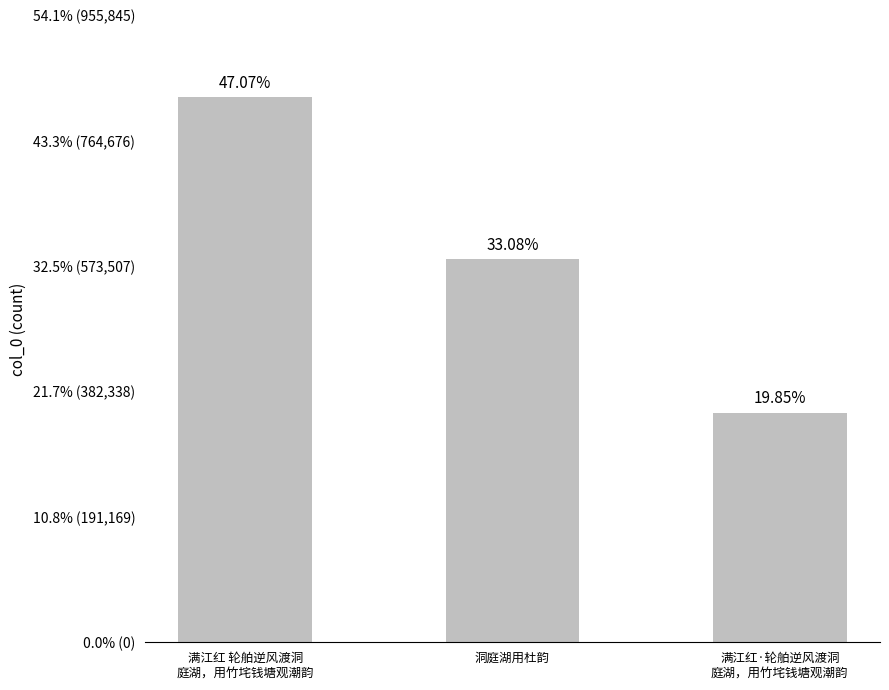

Which has a higher value, 洞庭湖用杜韵 or 满江红·轮舶逆风渡洞
庭湖，用竹垞钱塘观潮韵?

洞庭湖用杜韵